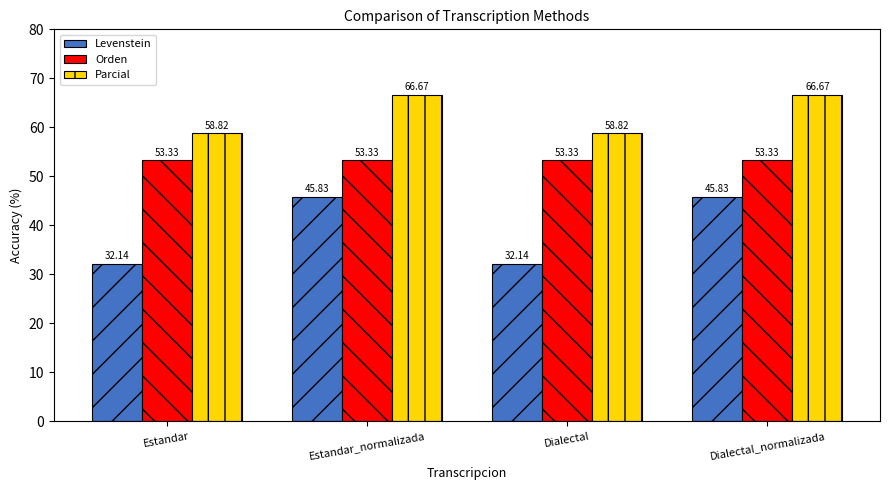

How many bars are there in each group?

3